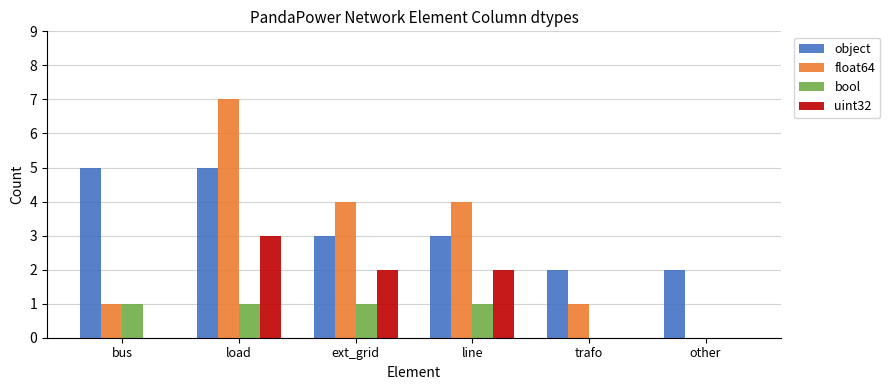

Which series changed the most between ext_grid and other?

float64